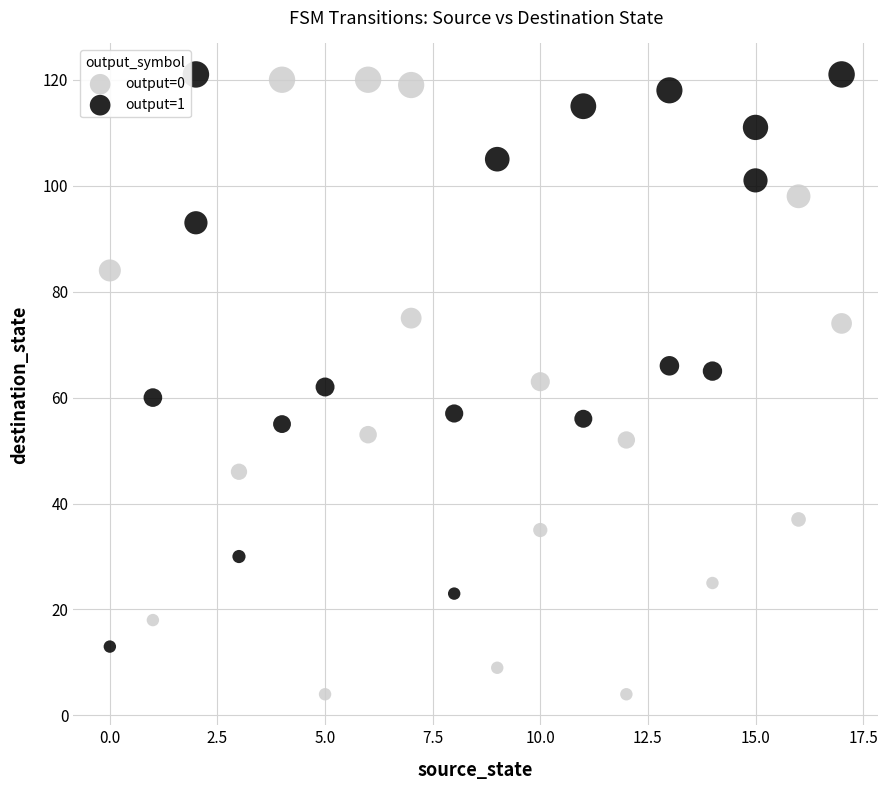

What are all the series names shown in the legend?

output=0, output=1